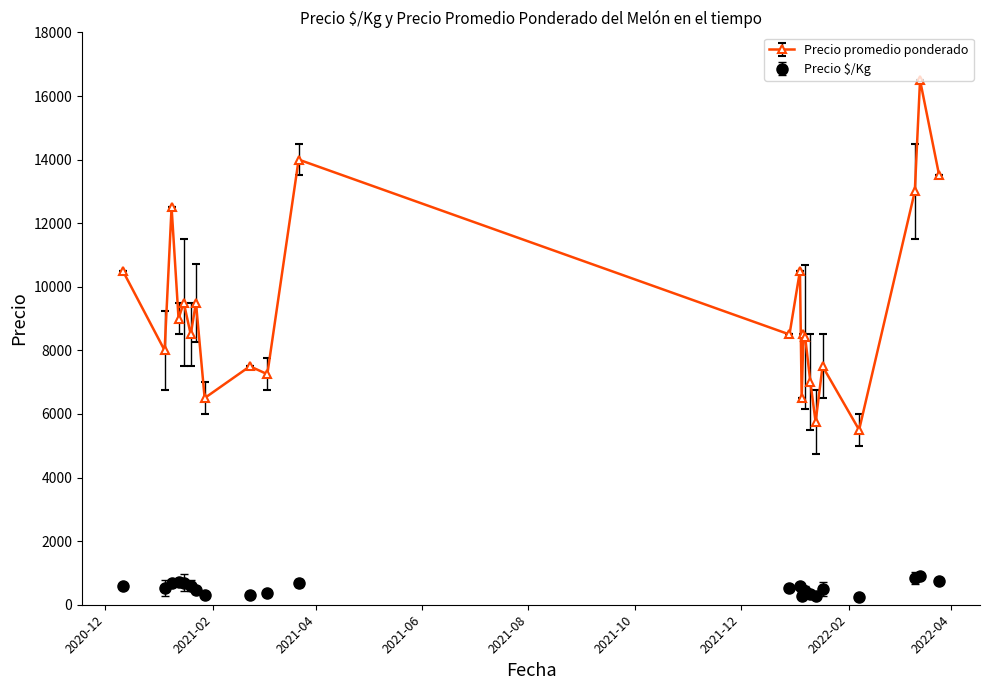

What is the value of the Precio promedio ponderado point at the 3rd from the left?

12500.0